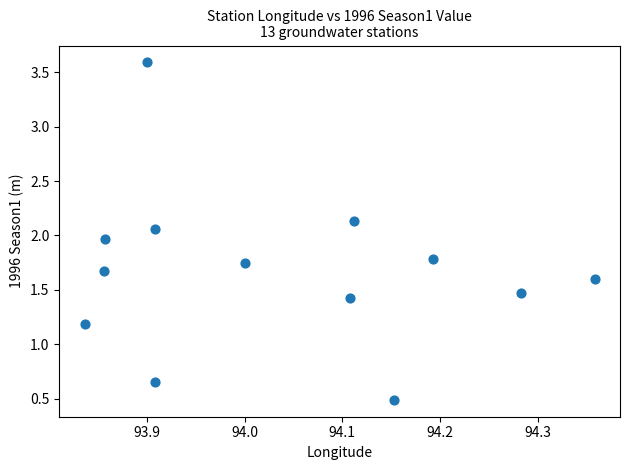

What is the range of X values (max minus min)?

0.5